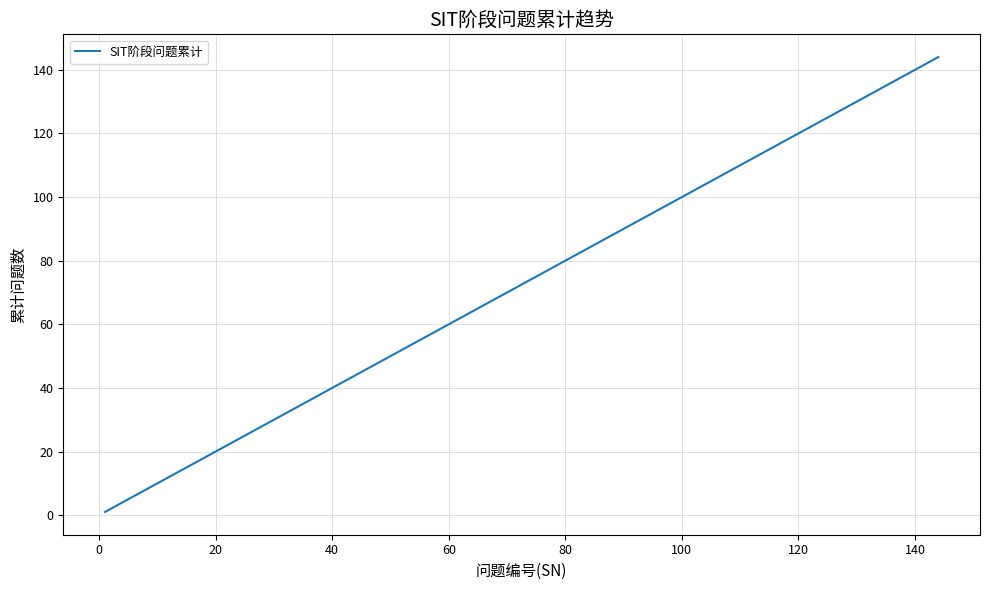

What is the greatest value displayed?

144